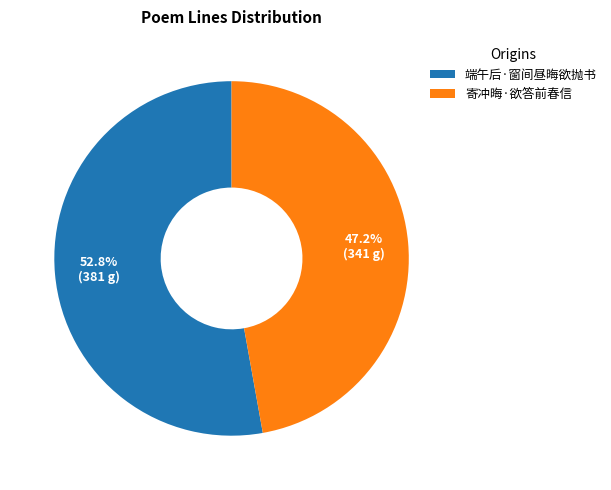

What is the smallest slice in the pie chart?

寄冲晦·欲答前春信